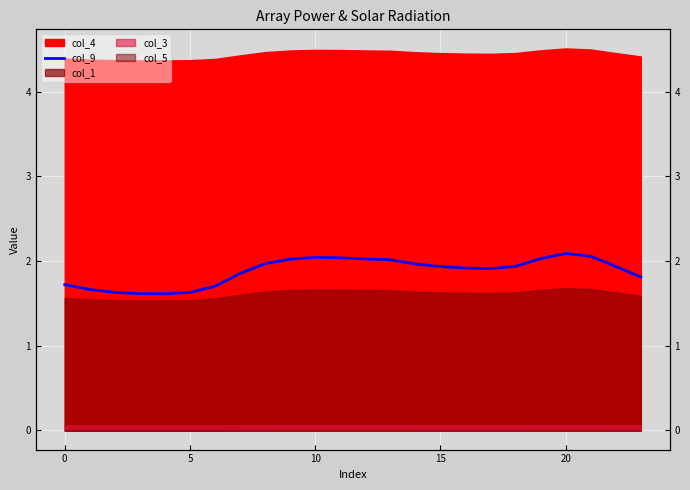

The value at 20 is 3.6. True or false?

False